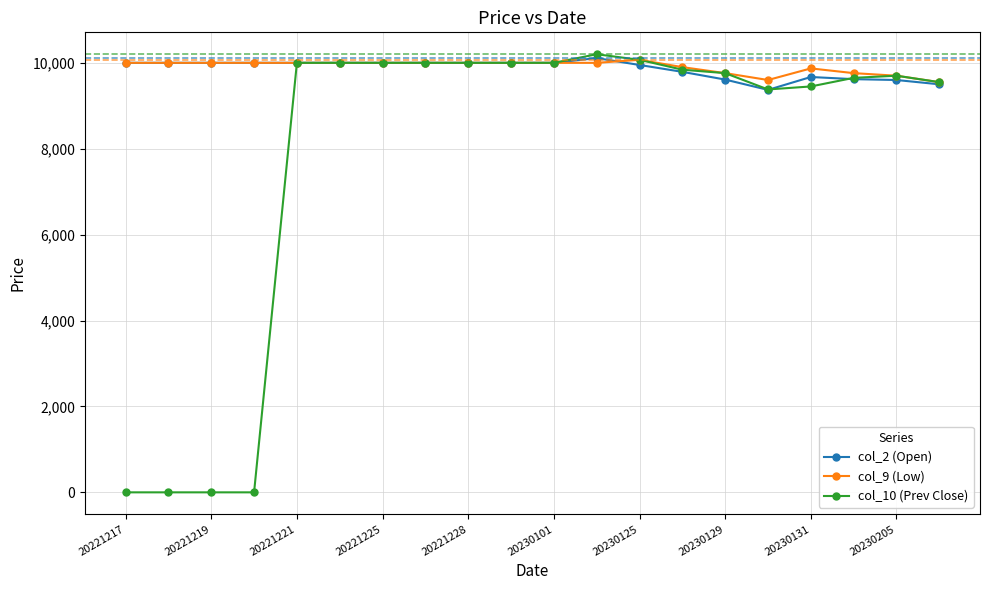

At how many categories does at least one series exceed 7155?

20